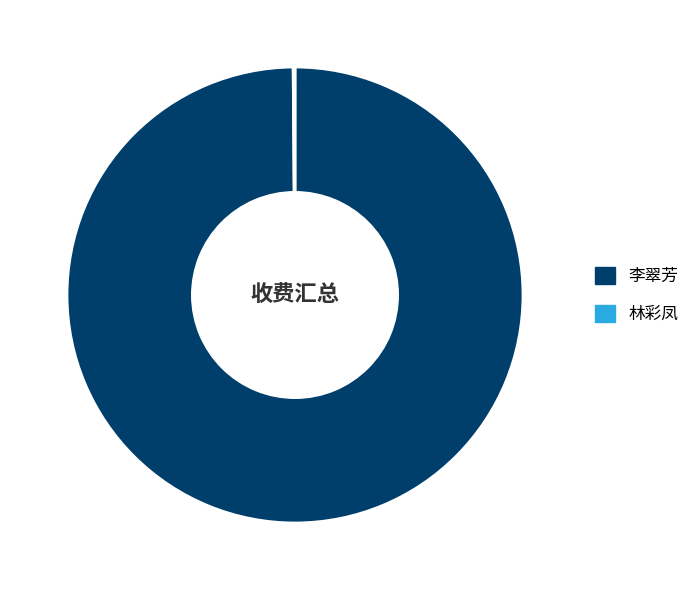

Which category has the biggest portion of the pie?

李翠芳